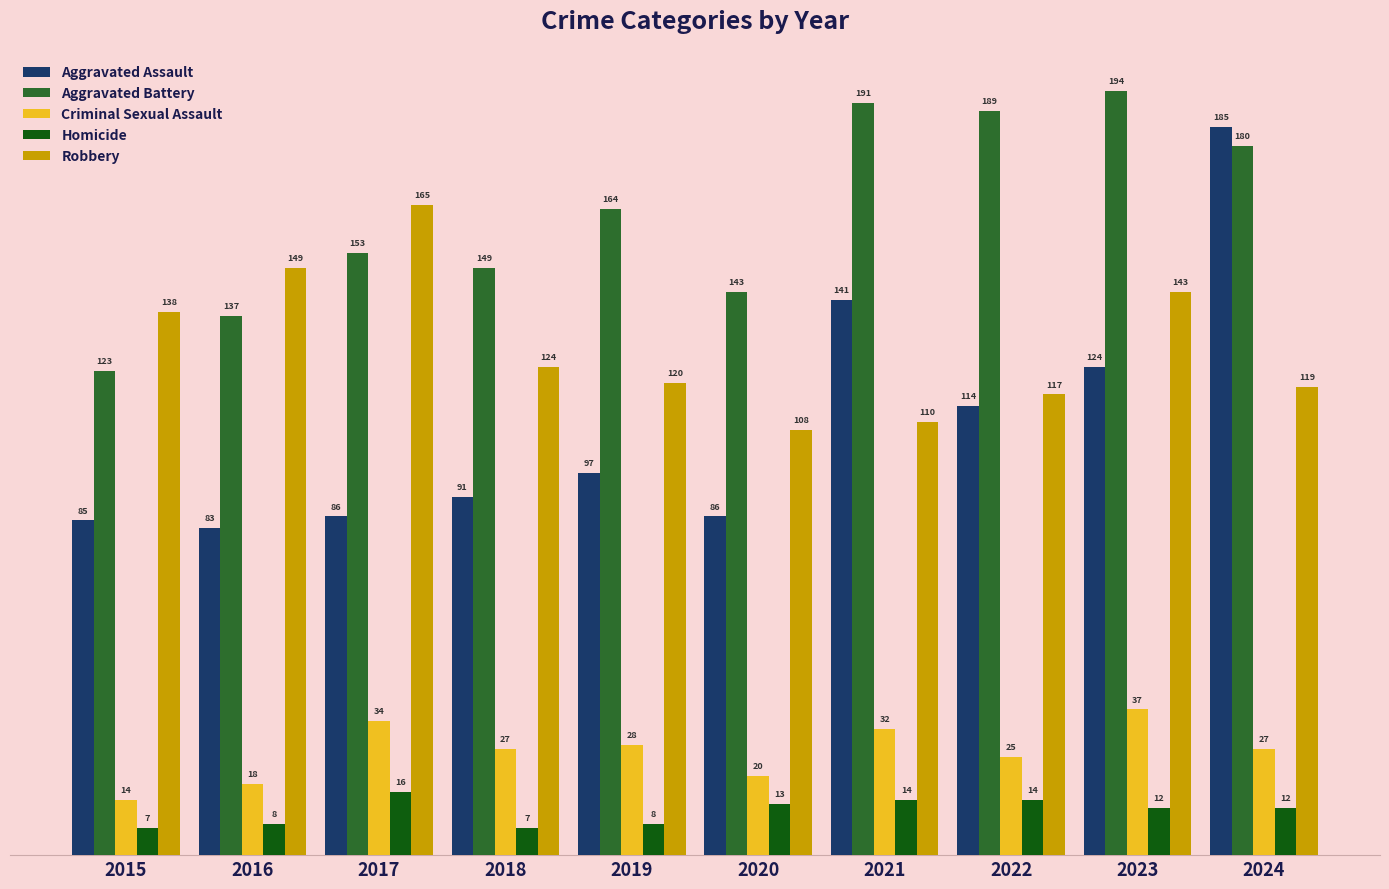

The value of Aggravated Battery at 2019 is 46. True or false?

False